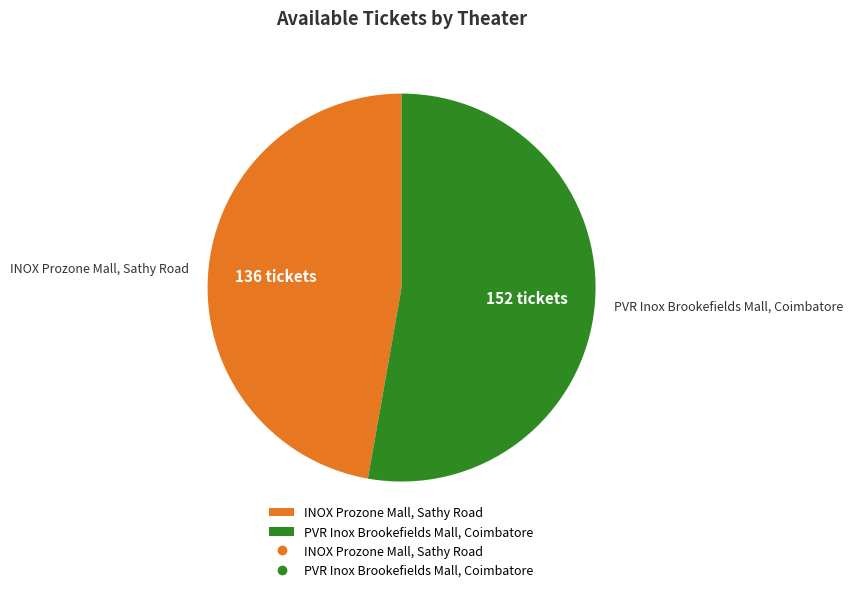

How many slices are in this pie chart?

2